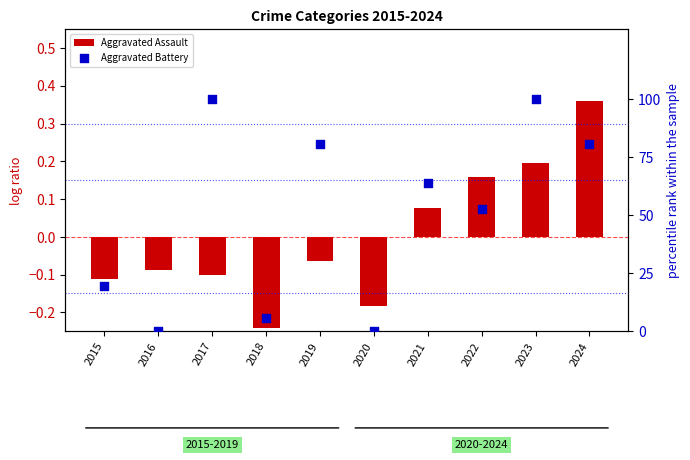

Which series has the widest spread of Y values?

Aggravated Battery